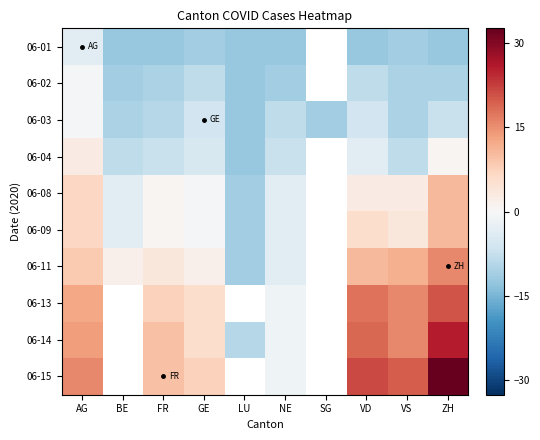

How many categories are shown in the chart?

10